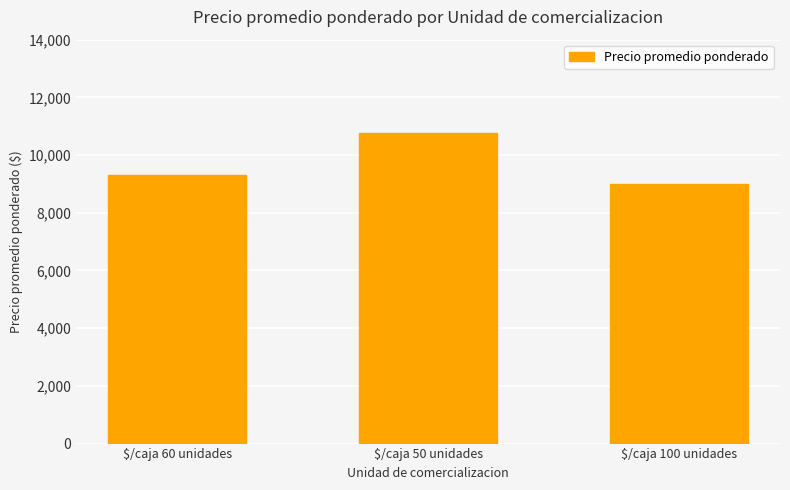

What is the minimum value shown in the chart?

9000